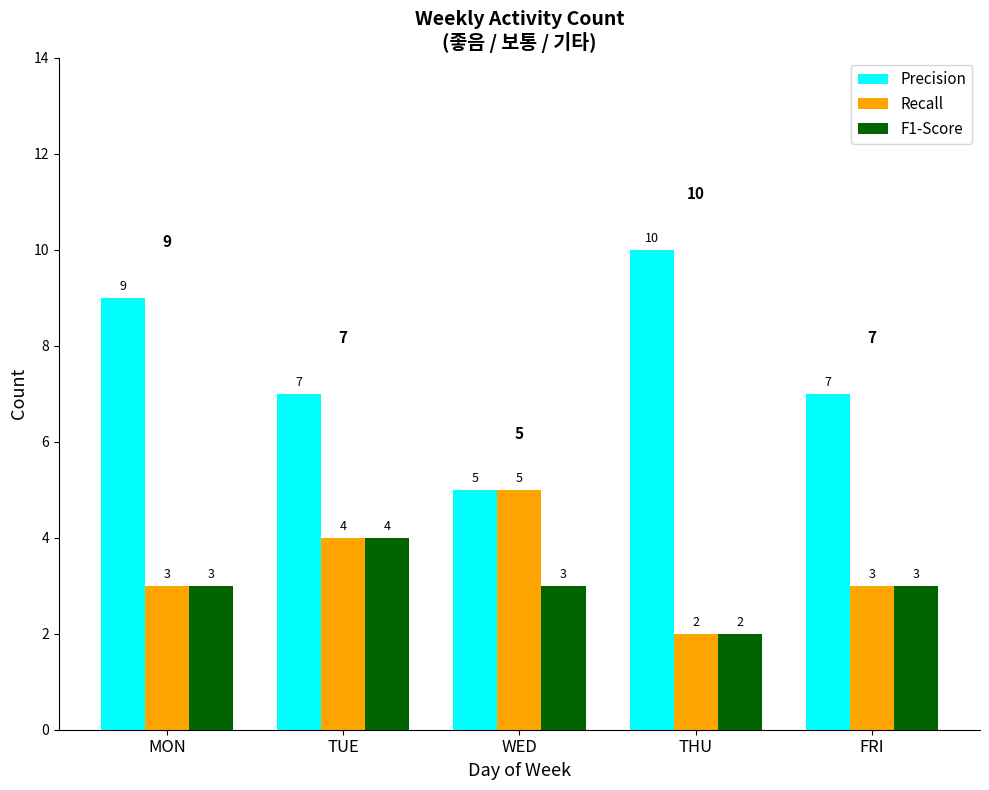

The value of F1-Score at WED is 3. True or false?

True